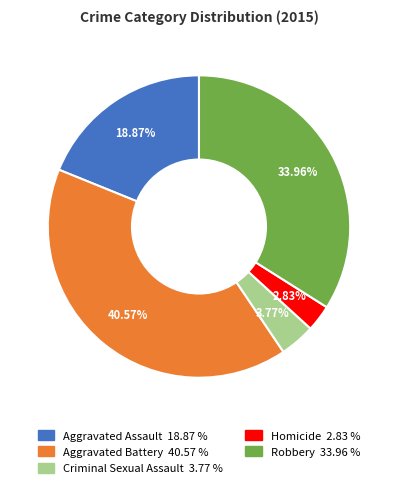

To the nearest percent, what portion does Criminal Sexual Assault represent?

4%